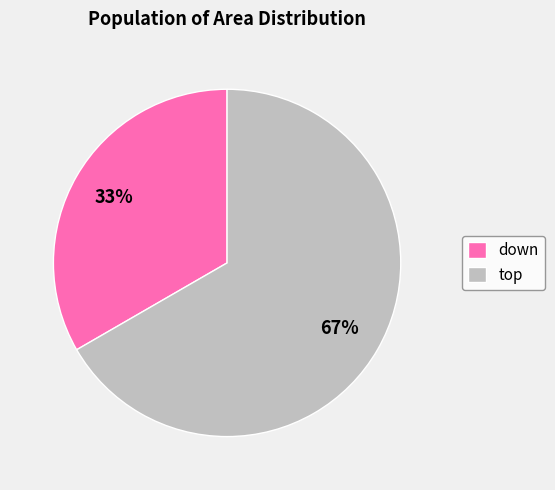

To the nearest percent, what percentage of the pie is down?

33%